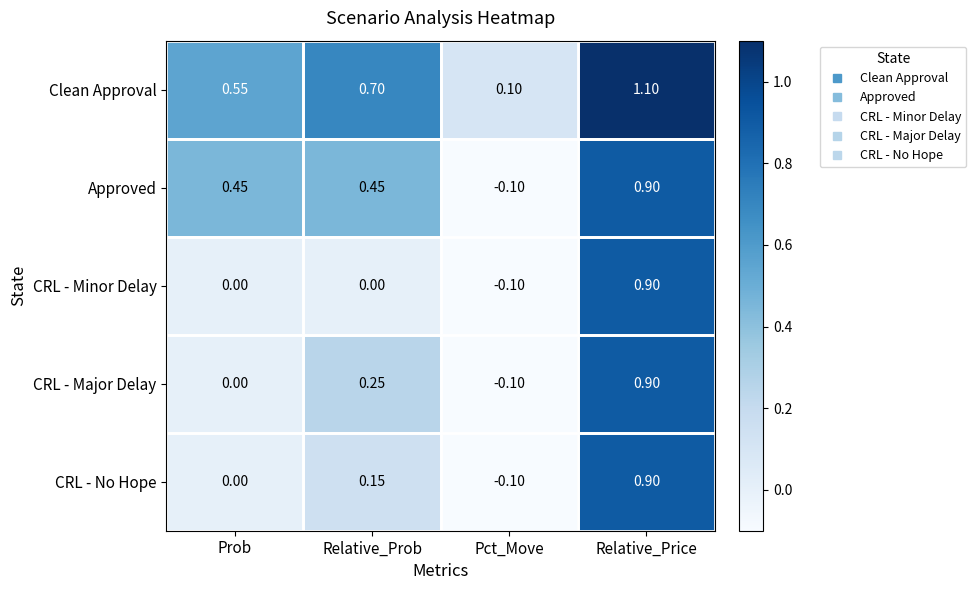

Where is Clean Approval nearest to the value 0?

Pct_Move